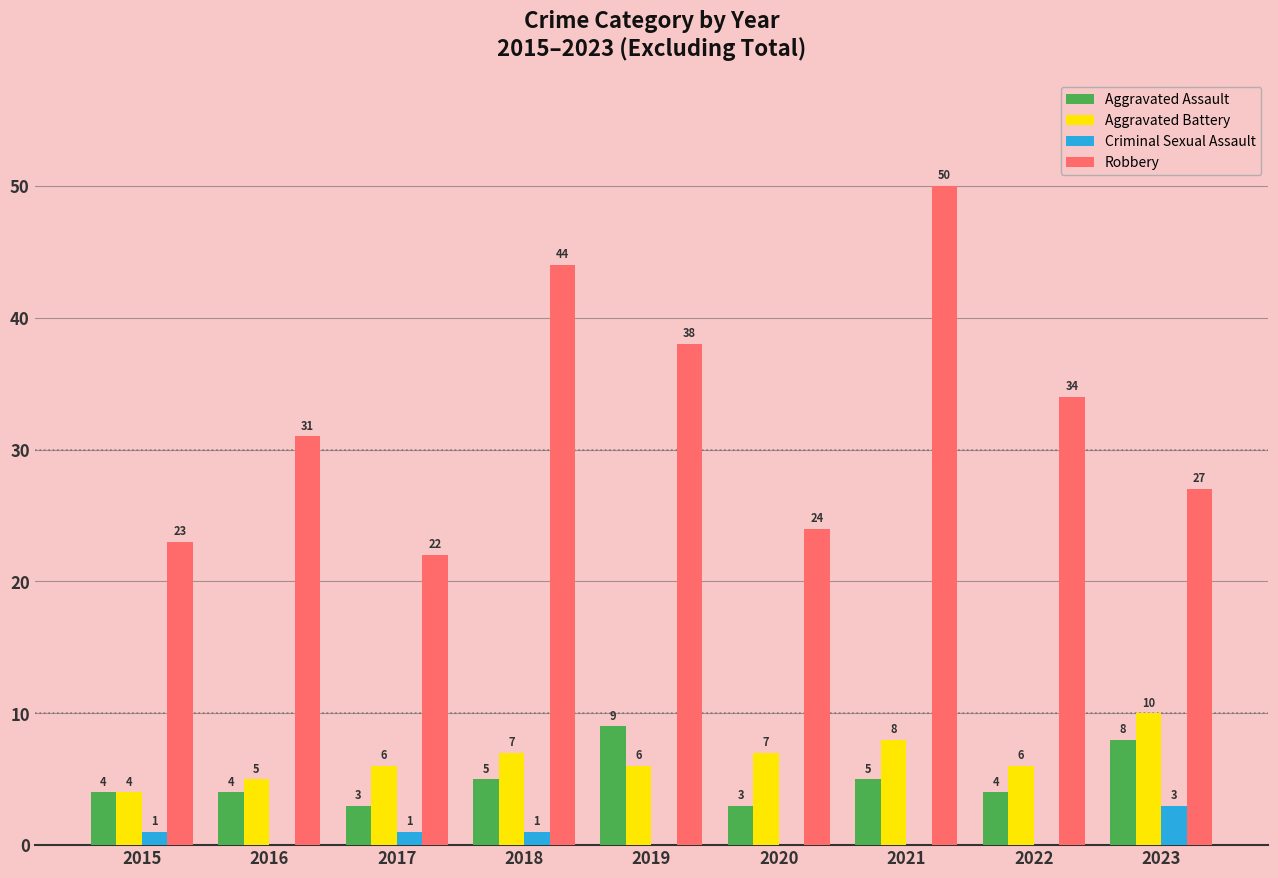

Which series changed the most between 2016 and 2023?

Aggravated Battery